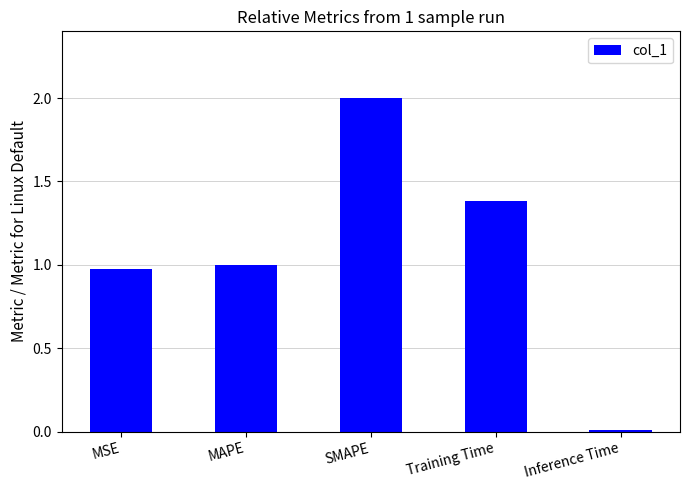

What is the label of the 4th bar from the right?

MAPE